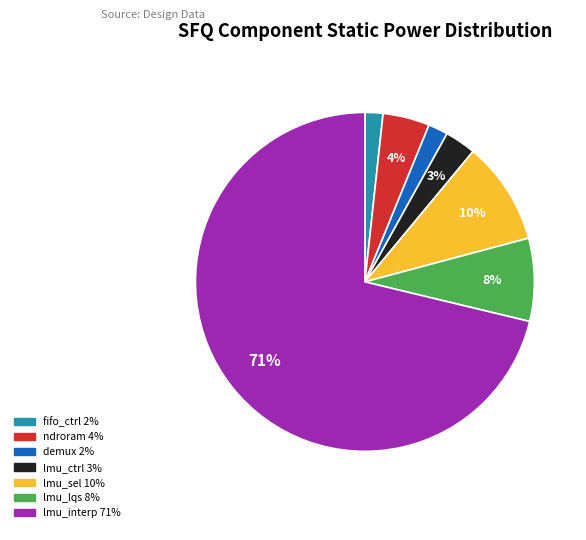

To the nearest percent, what is the average slice percentage?

14%